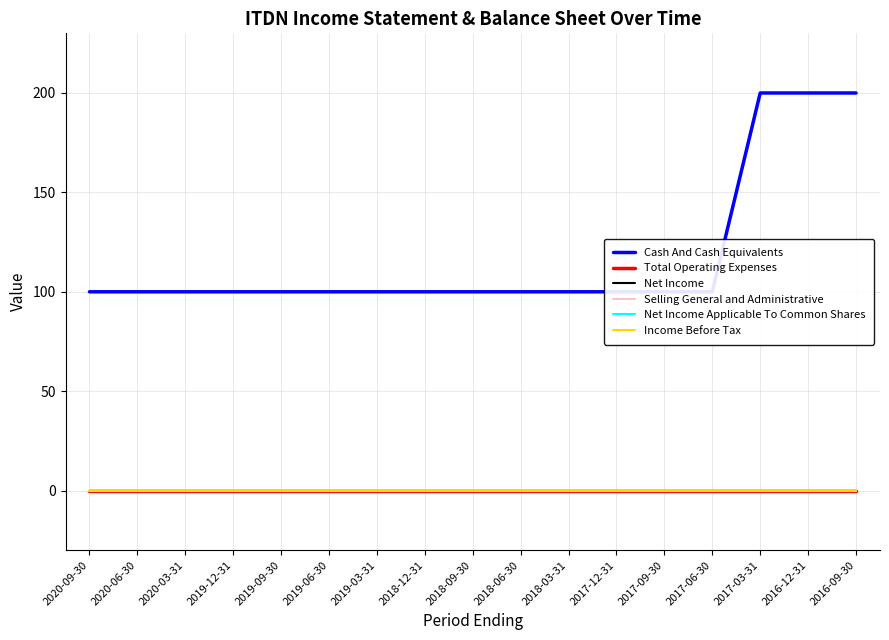

Is this an area chart (filled region under the line)?

No